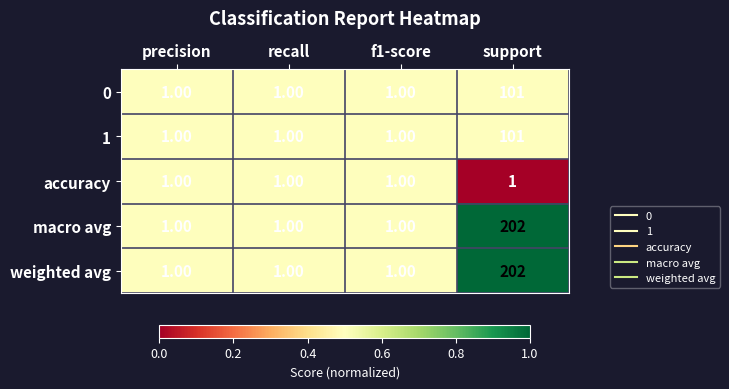

At which category is the sum across all series the highest?

support